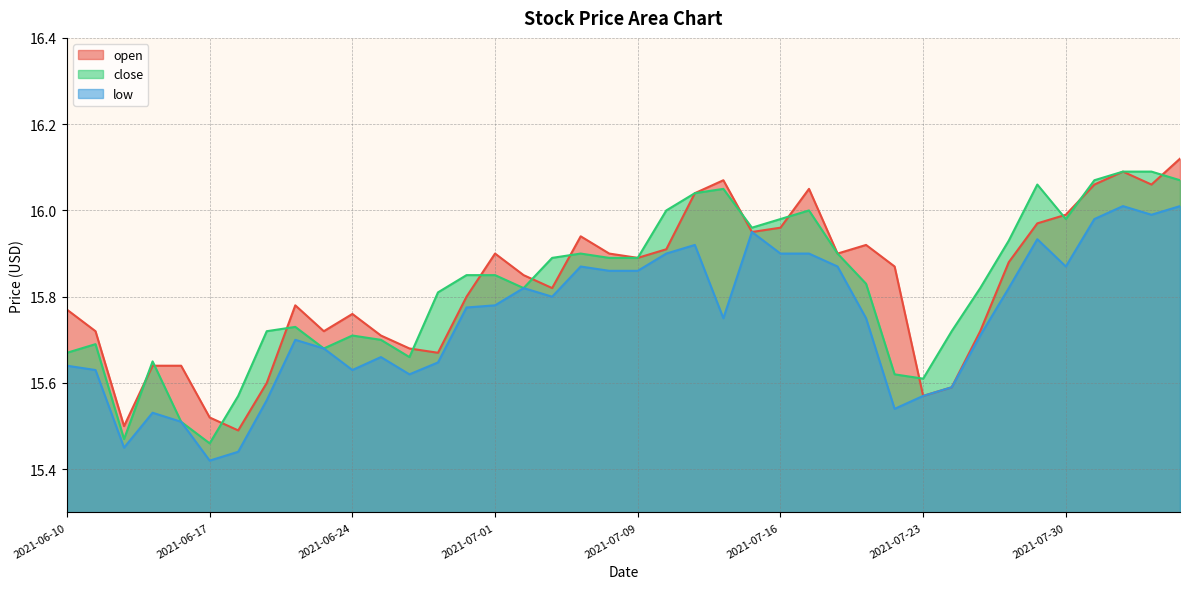

Reading left to right, what are all the values shown in this chart?

open: 2021-06-10=15.8	2021-06-11=15.7	2021-06-14=15.5	2021-06-15=15.6	2021-06-16=15.6	2021-06-17=15.5	2021-06-18=15.5	2021-06-21=15.6	2021-06-22=15.8	2021-06-23=15.7	2021-06-24=15.8	2021-06-25=15.7	2021-06-28=15.7	2021-06-29=15.7	2021-06-30=15.8	2021-07-01=15.9	2021-07-02=15.8	2021-07-06=15.8	2021-07-07=15.9	2021-07-08=15.9	2021-07-09=15.9	2021-07-12=15.9	2021-07-13=16.0	2021-07-14=16.1	2021-07-15=15.9	2021-07-16=16.0	2021-07-19=16.1	2021-07-20=15.9	2021-07-21=15.9	2021-07-22=15.9	2021-07-23=15.6	2021-07-26=15.6	2021-07-27=15.7	2021-07-28=15.9	2021-07-29=16.0	2021-07-30=16.0	2021-08-02=16.1	2021-08-03=16.1	2021-08-04=16.1	2021-08-05=16.1
close: 2021-06-10=15.7	2021-06-11=15.7	2021-06-14=15.5	2021-06-15=15.7	2021-06-16=15.5	2021-06-17=15.5	2021-06-18=15.6	2021-06-21=15.7	2021-06-22=15.7	2021-06-23=15.7	2021-06-24=15.7	2021-06-25=15.7	2021-06-28=15.7	2021-06-29=15.8	2021-06-30=15.8	2021-07-01=15.8	2021-07-02=15.8	2021-07-06=15.9	2021-07-07=15.9	2021-07-08=15.9	2021-07-09=15.9	2021-07-12=16.0	2021-07-13=16.0	2021-07-14=16.1	2021-07-15=16.0	2021-07-16=16.0	2021-07-19=16.0	2021-07-20=15.9	2021-07-21=15.8	2021-07-22=15.6	2021-07-23=15.6	2021-07-26=15.7	2021-07-27=15.8	2021-07-28=15.9	2021-07-29=16.1	2021-07-30=16.0	2021-08-02=16.1	2021-08-03=16.1	2021-08-04=16.1	2021-08-05=16.1
low: 2021-06-10=15.6	2021-06-11=15.6	2021-06-14=15.4	2021-06-15=15.5	2021-06-16=15.5	2021-06-17=15.4	2021-06-18=15.4	2021-06-21=15.6	2021-06-22=15.7	2021-06-23=15.7	2021-06-24=15.6	2021-06-25=15.7	2021-06-28=15.6	2021-06-29=15.6	2021-06-30=15.8	2021-07-01=15.8	2021-07-02=15.8	2021-07-06=15.8	2021-07-07=15.9	2021-07-08=15.9	2021-07-09=15.9	2021-07-12=15.9	2021-07-13=15.9	2021-07-14=15.8	2021-07-15=15.9	2021-07-16=15.9	2021-07-19=15.9	2021-07-20=15.9	2021-07-21=15.8	2021-07-22=15.5	2021-07-23=15.6	2021-07-26=15.6	2021-07-27=15.7	2021-07-28=15.8	2021-07-29=15.9	2021-07-30=15.9	2021-08-02=16.0	2021-08-03=16.0	2021-08-04=16.0	2021-08-05=16.0